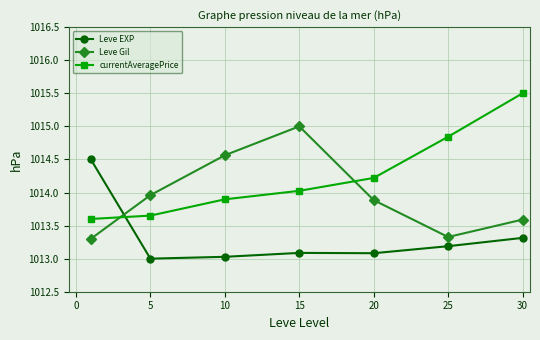

List the series in order of their overall mean, highest first.

currentAveragePrice, Leve Gil, Leve EXP